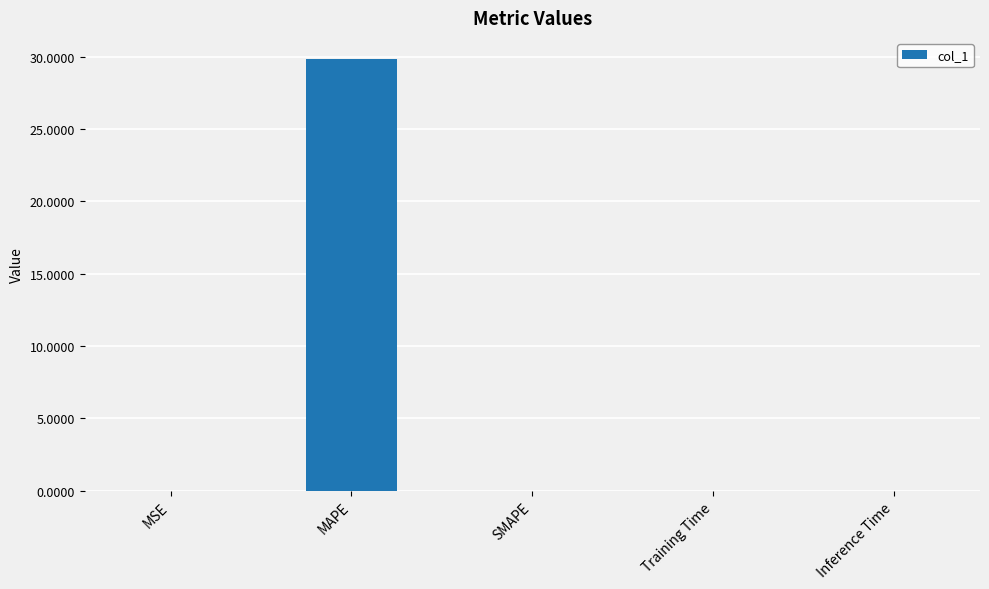

The value at SMAPE is 14.7. True or false?

False